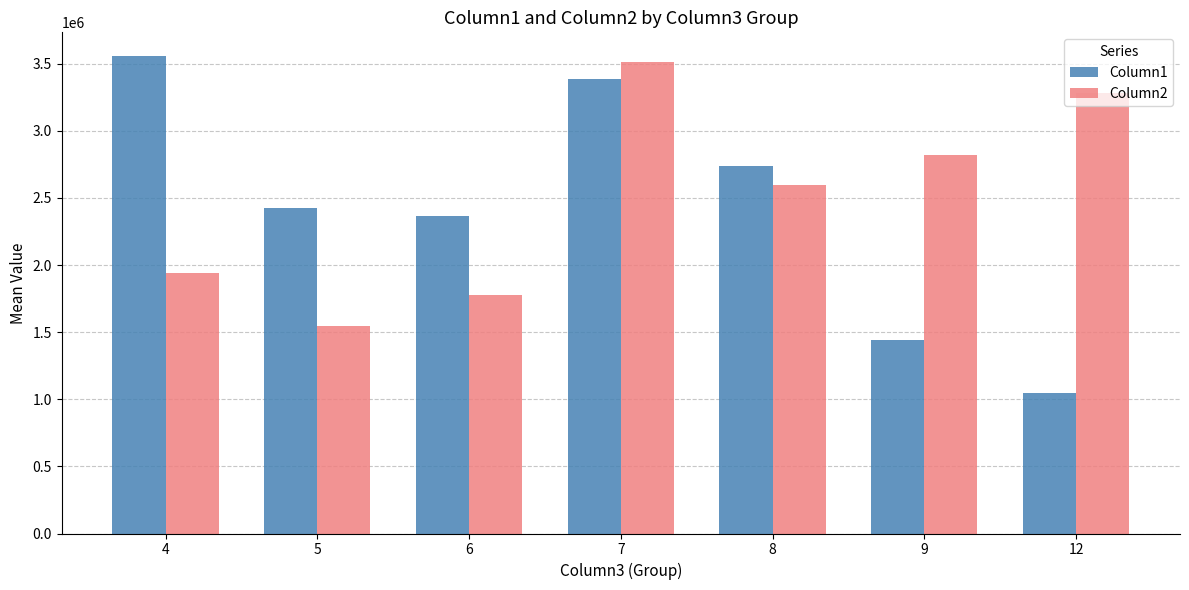

What is the sum of all Column1 values?

16952687.5